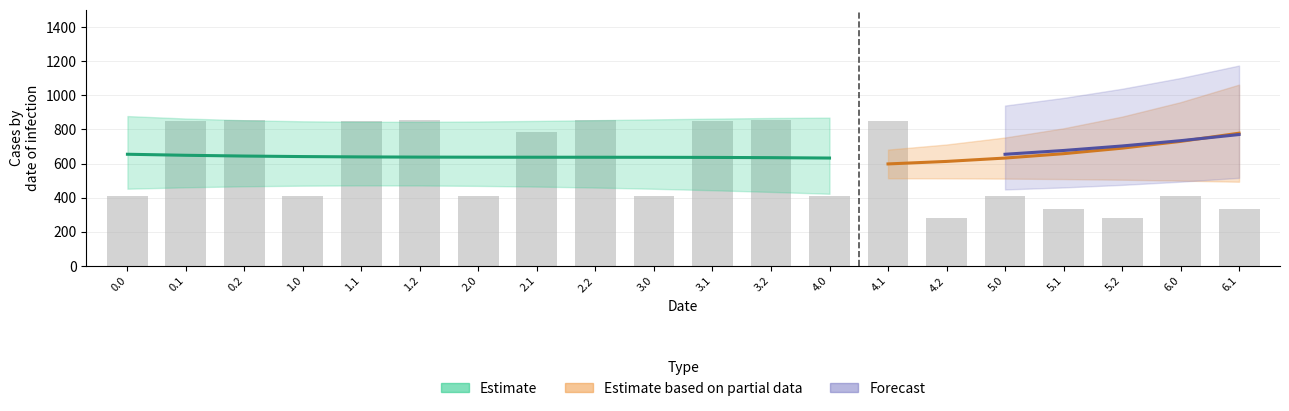

What is the label of the 9th bar from the left?

2.2